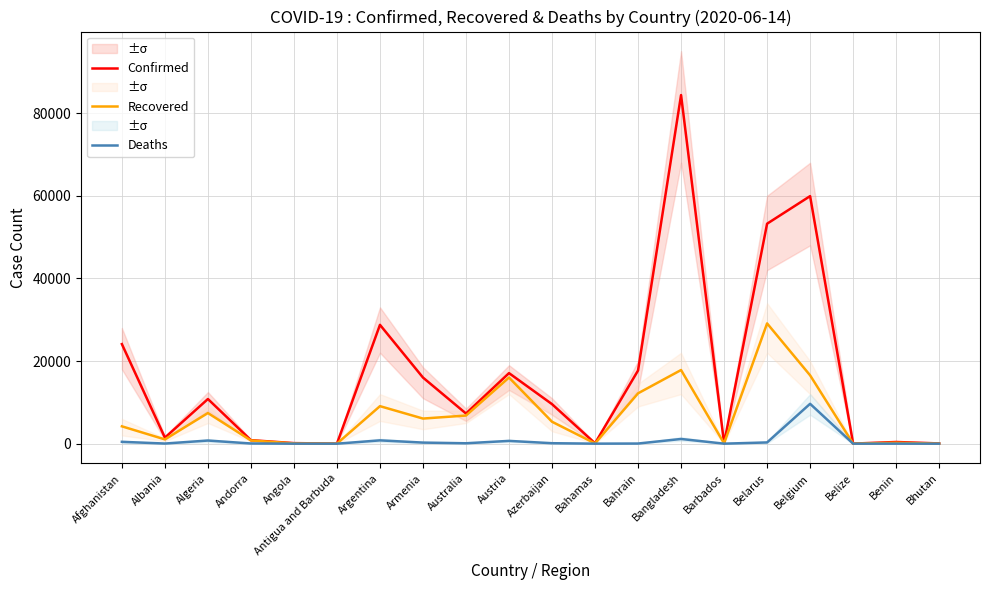

What is the average value of the Recovered series?

6645